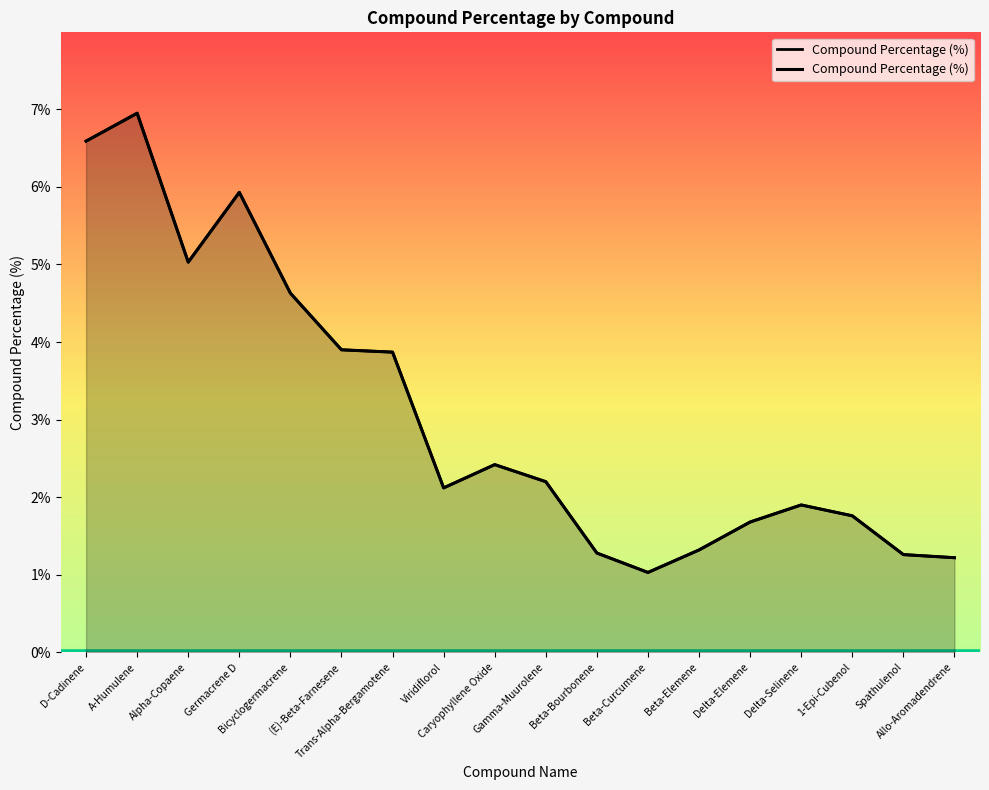

Does the chart display data point markers on the line(s)?

No